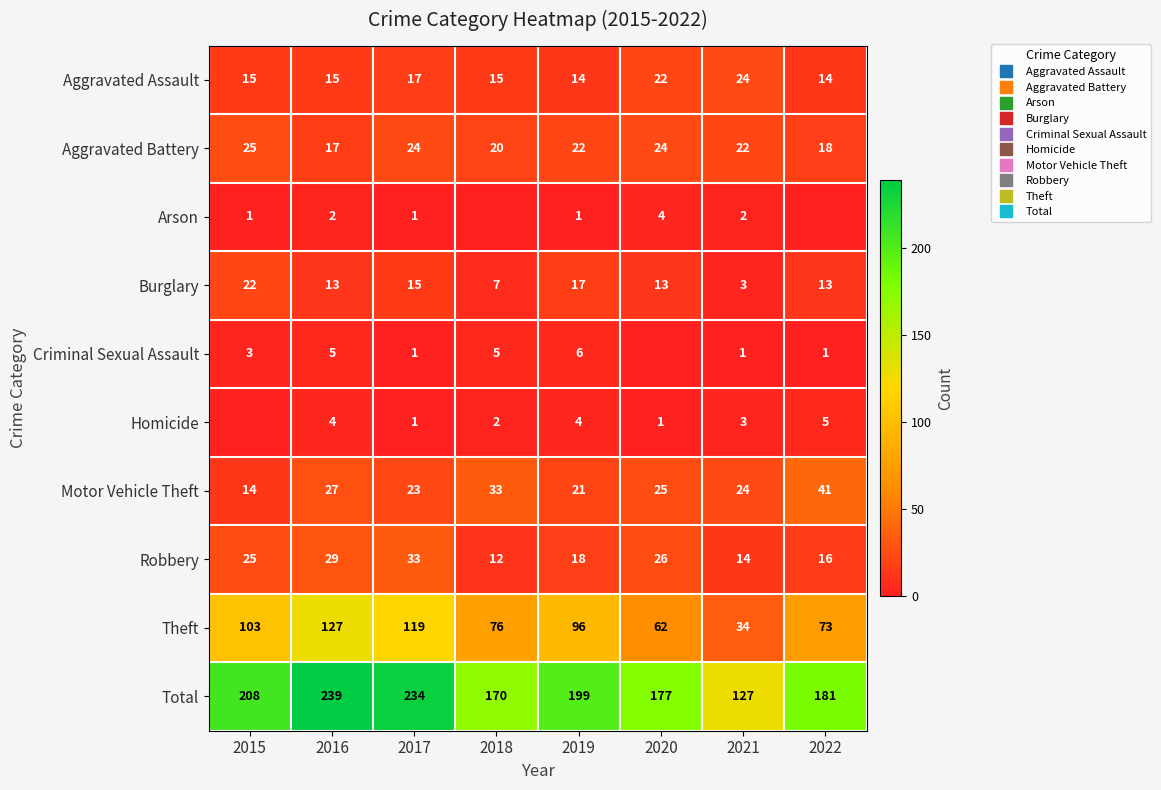

Where does the Criminal Sexual Assault series first go above 3?

2016